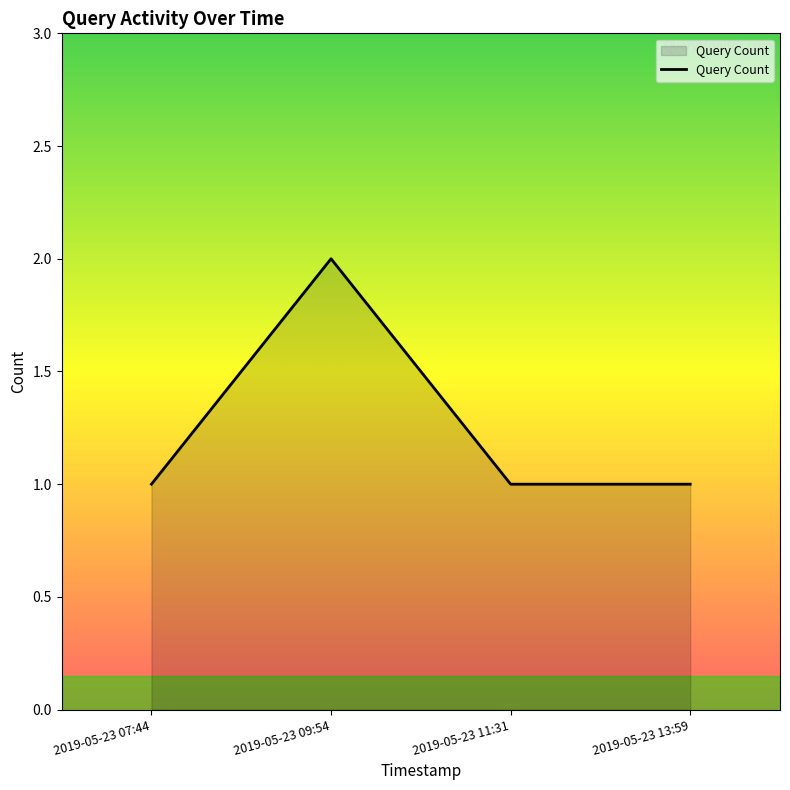

How many interior local peaks (higher than both neighbors) does the data have?

1